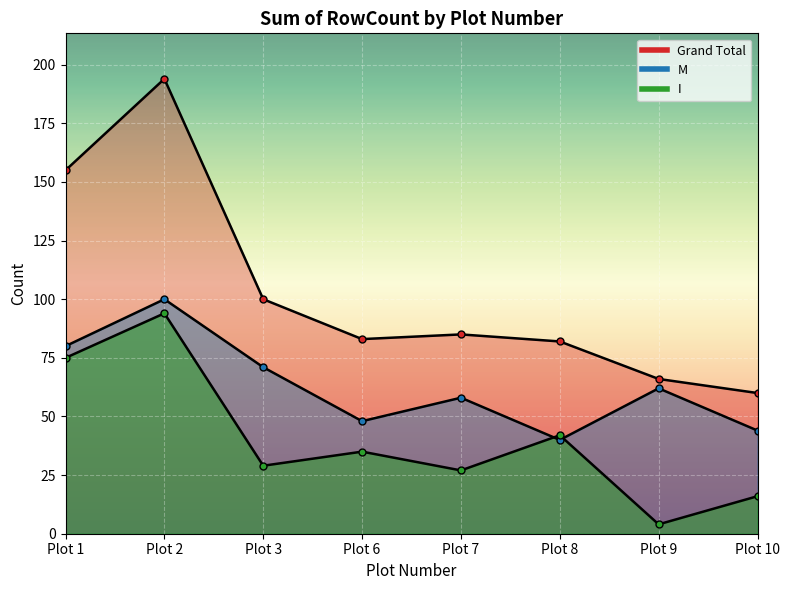

What is the average value of the M series?

63